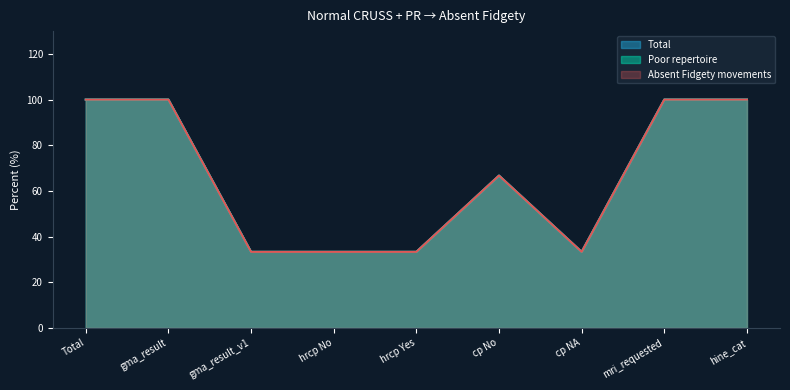

Reading right to left, transcribe all the data shown in this chart.

Absent Fidgety movements: 100.0	100.0	33.3	66.7	33.3	33.3	33.3	100.0	100.0
Poor repertoire: 100.0	100.0	33.3	66.7	33.3	33.3	33.3	100.0	100.0
Total: 100.0	100.0	33.3	66.7	33.3	33.3	33.3	100.0	100.0